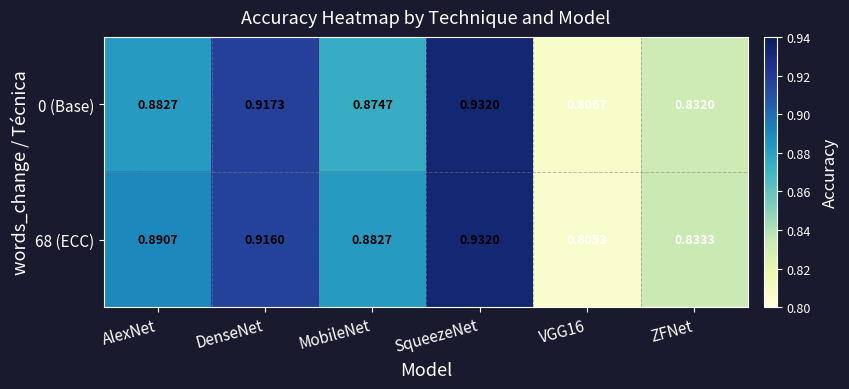

Which series has the largest total across all categories?

68 (ECC)